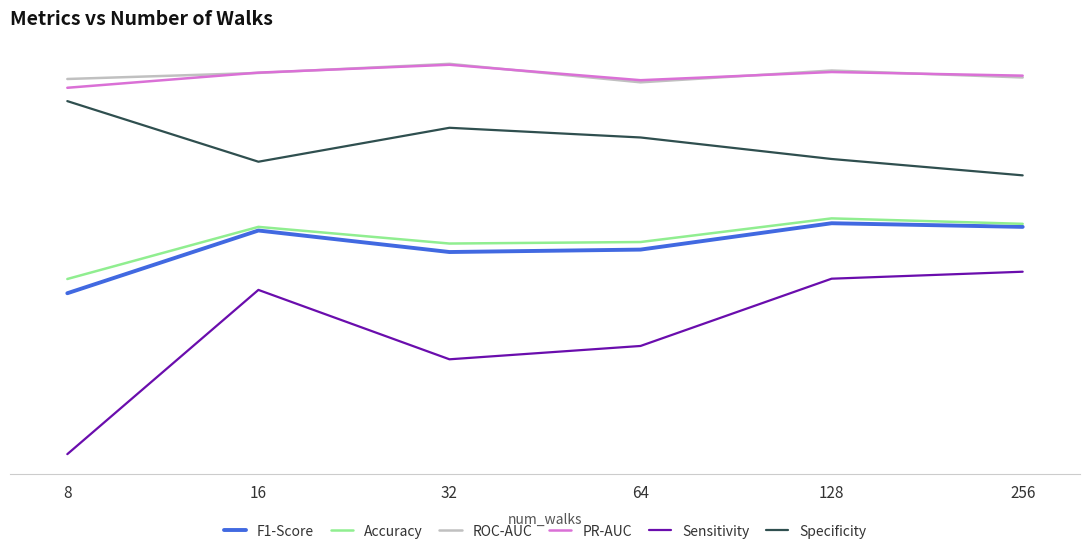

What are all the series names shown in the legend?

F1-Score, Accuracy, ROC-AUC, PR-AUC, Sensitivity, Specificity